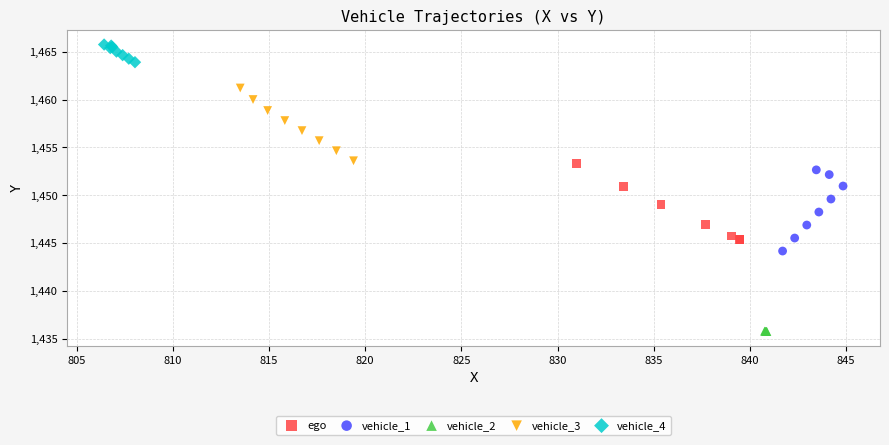

Which series contains the lowest Y value?

vehicle_2